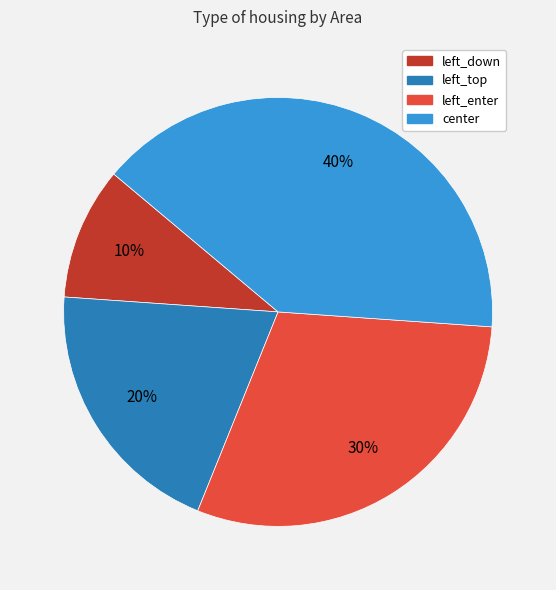

The left_down slice represents 10% of the pie. True or false?

True